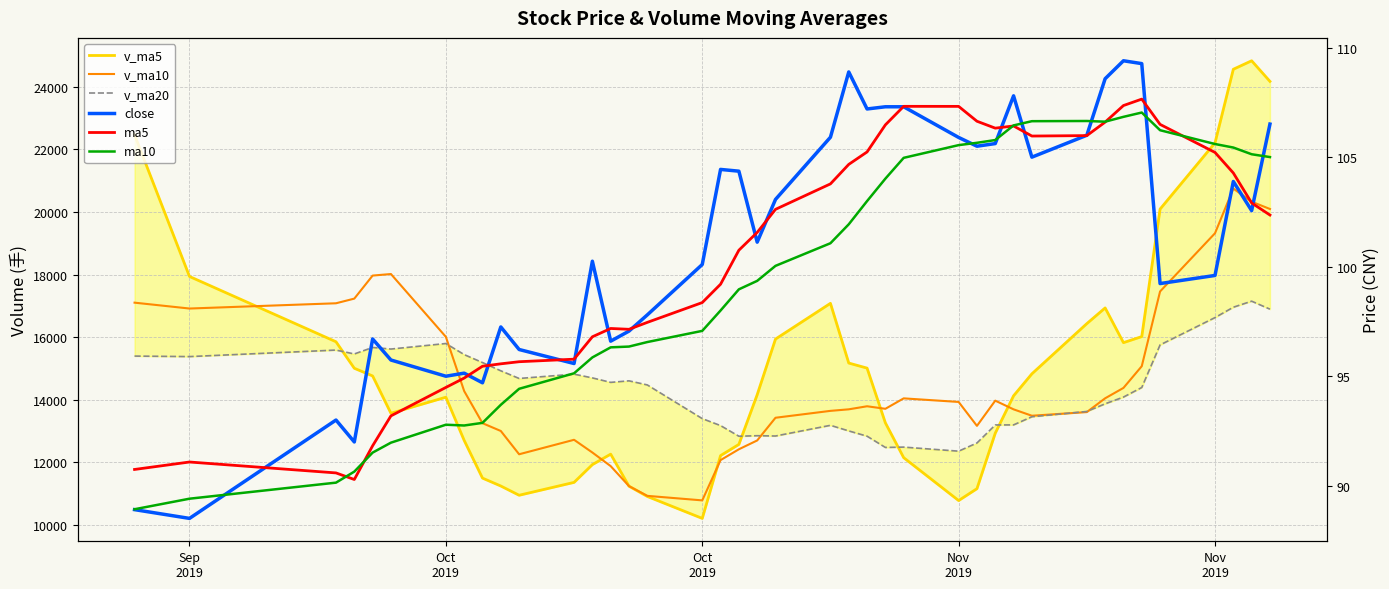

How many values in the v_ma5 series exceed 14156?

20